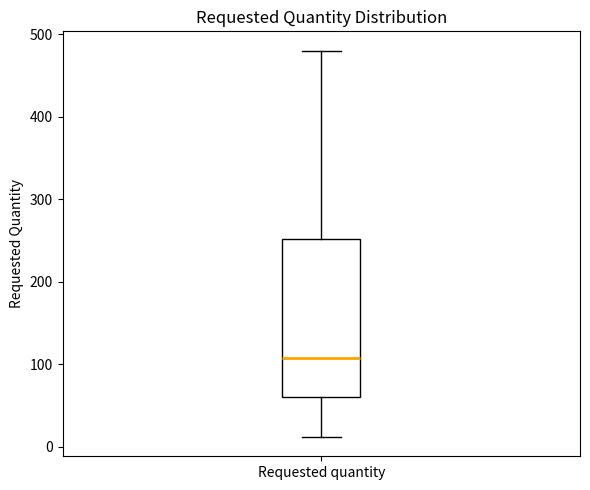

Read this box plot against the y-axis: the position of the median line, the range covered by the box, and the ends of both whiskers. The values are not printed on the chart, so give them approximately, as read against the axis.

median 110, box 60 to 250, whiskers 10 to 480